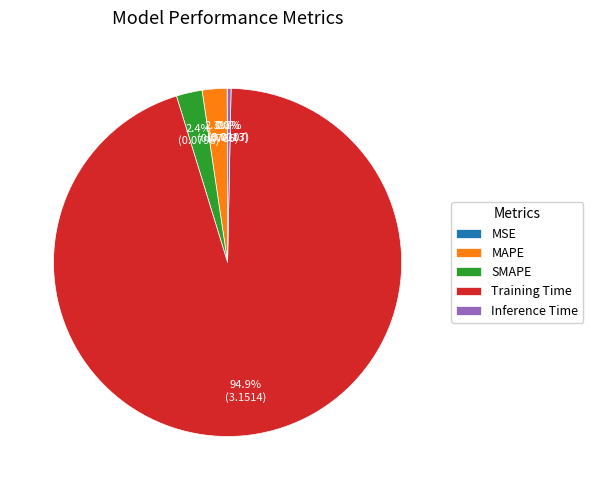

Combined, what portion of the pie is Inference Time and MAPE?

2.6%